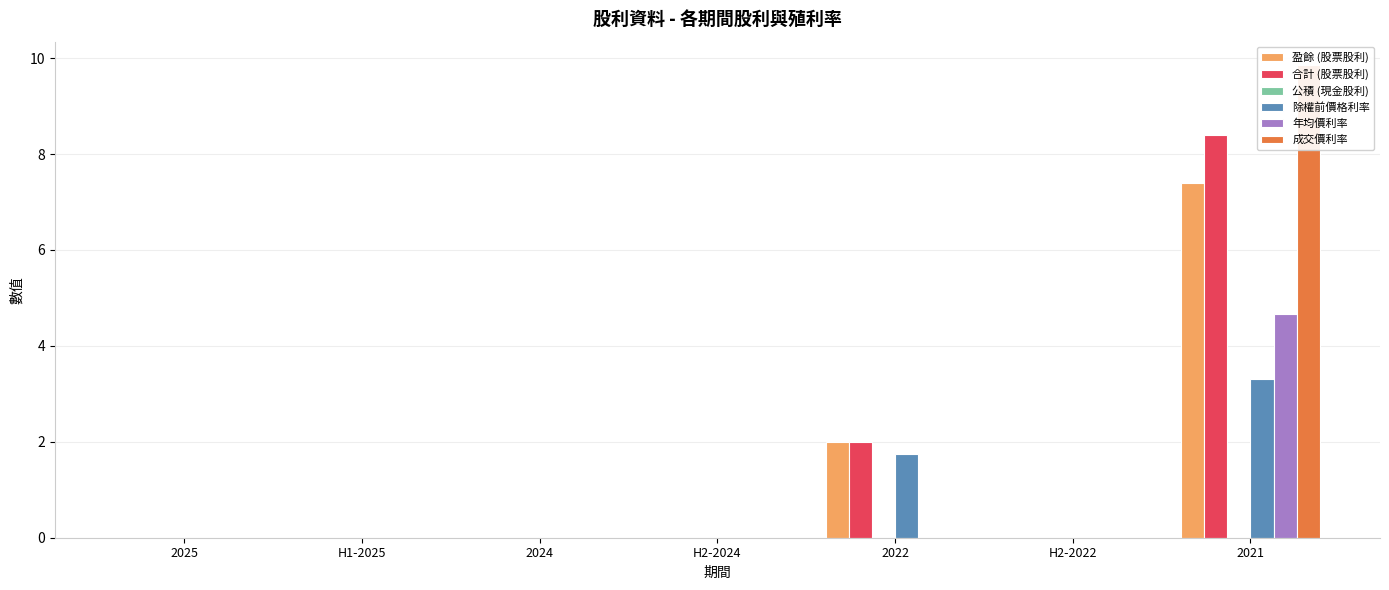

Which series changed the most between 2024 and 2021?

成交價利率